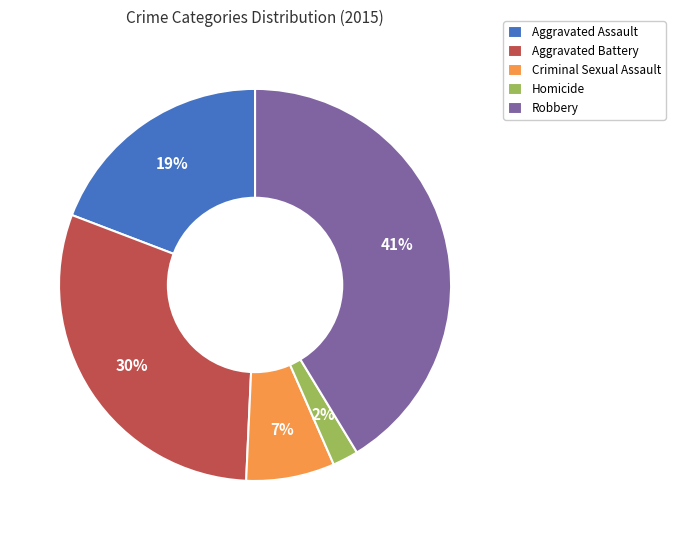

Approximately how many times larger is the value at Homicide compared to Aggravated Battery?

0.1